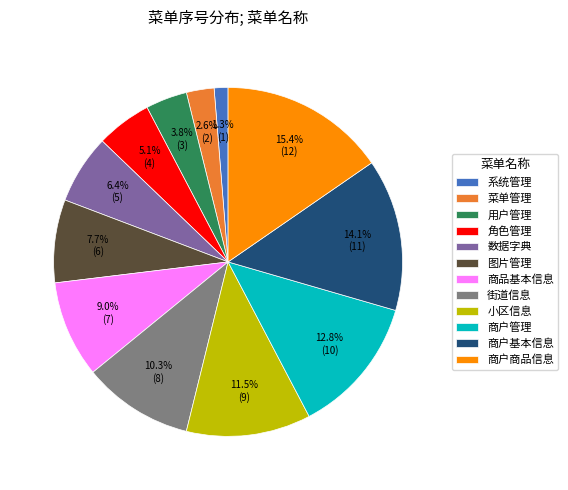

Which has a higher value, 菜单管理 or 数据字典?

数据字典